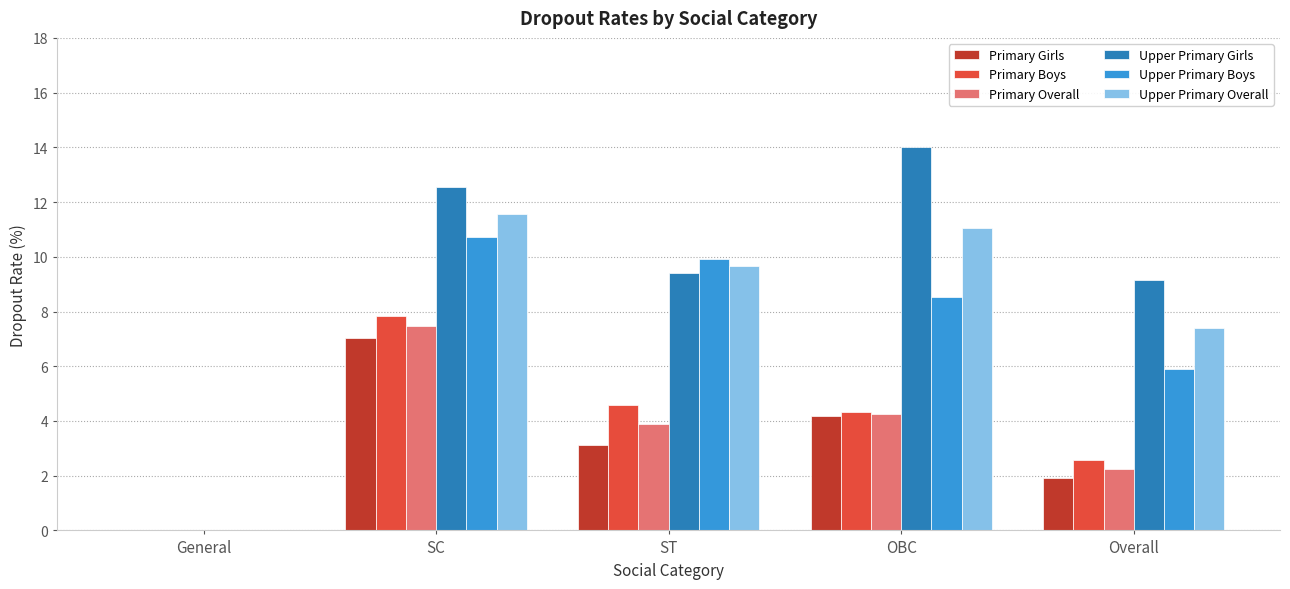

What is the maximum value shown in the chart?

14.0